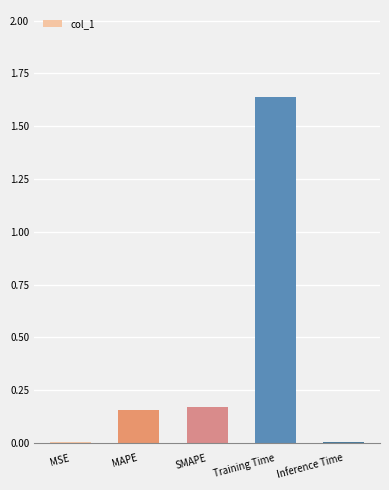

How many categories are shown in the chart?

5